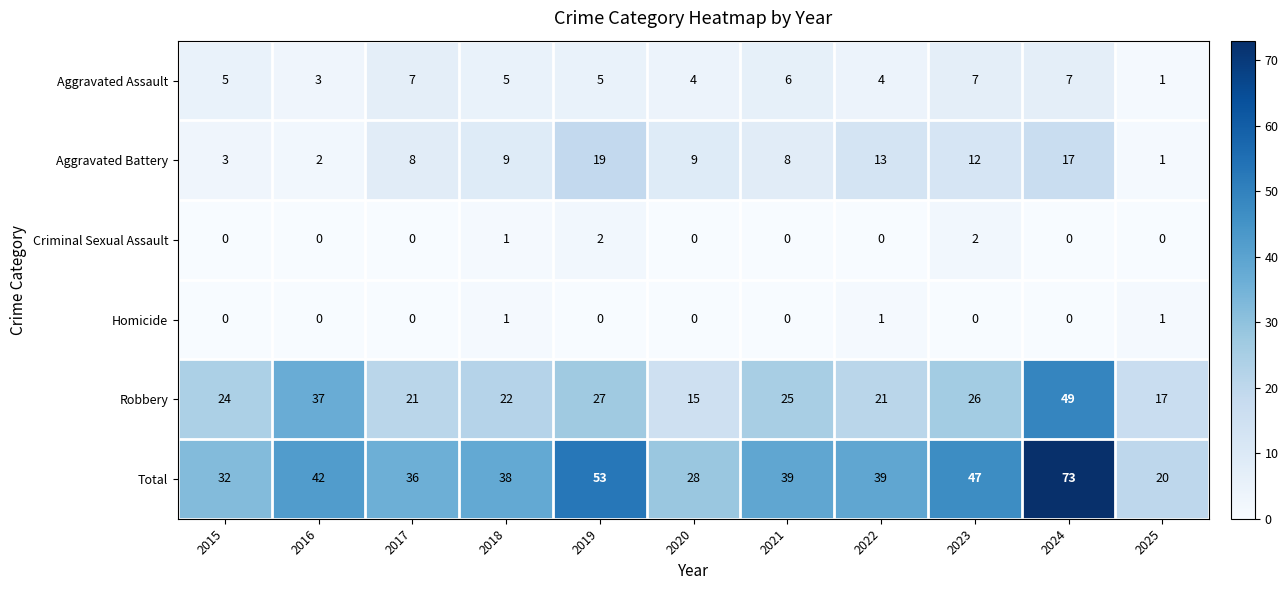

What is the difference between the maximum and minimum values in the Aggravated Assault series?

6